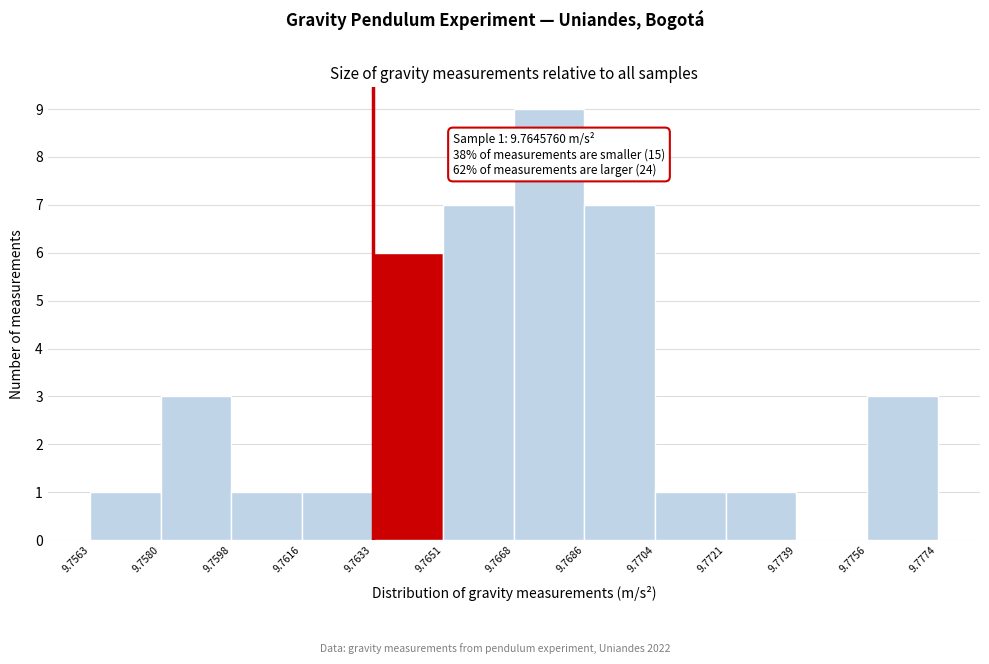

Which range on the x-axis has the tallest bar?

9.7668 to 9.7686